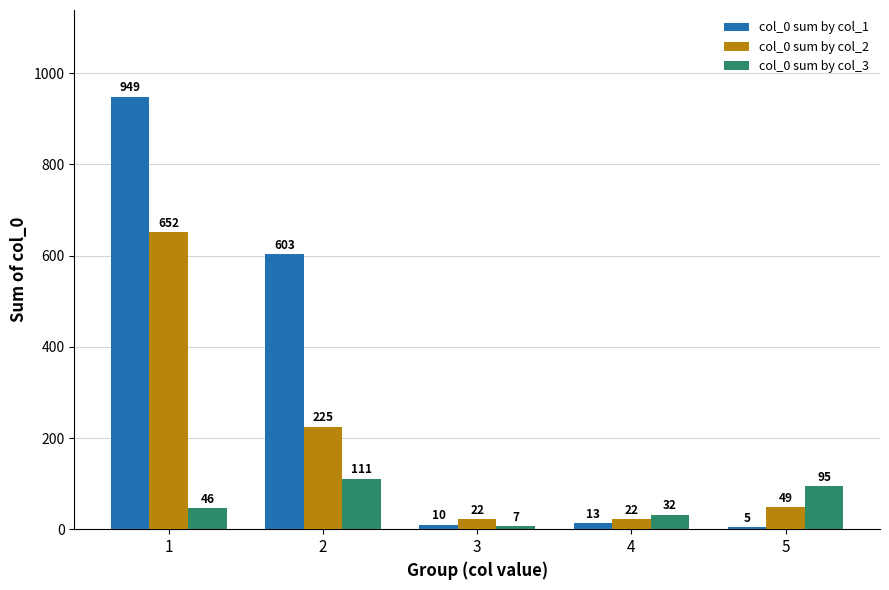

What is the total value across all series at 4?

67